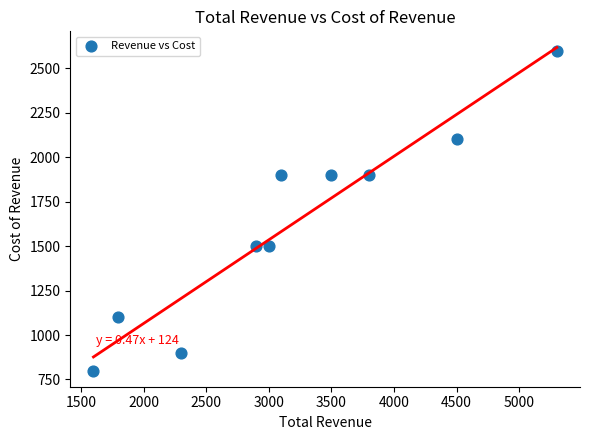

What is the range of Y values (max minus min)?

1800